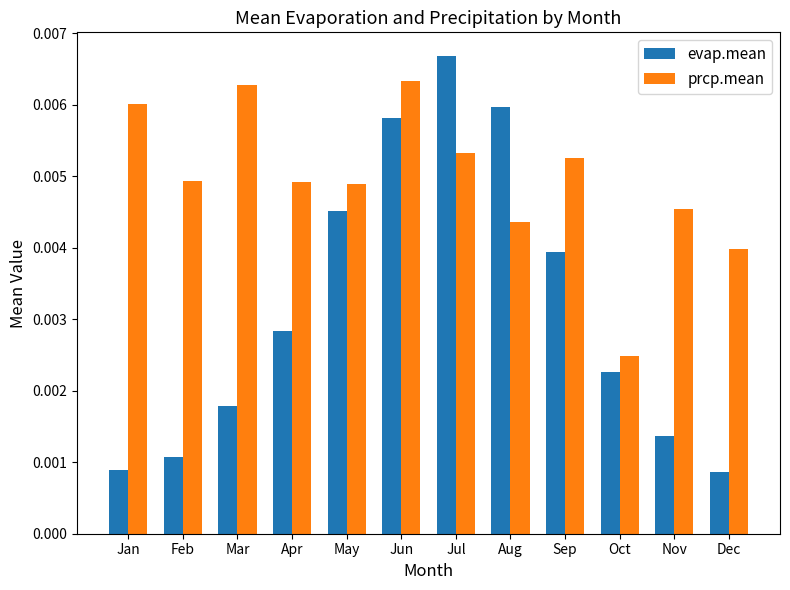

Rank the series at May from lowest to highest value.

evap.mean, prcp.mean